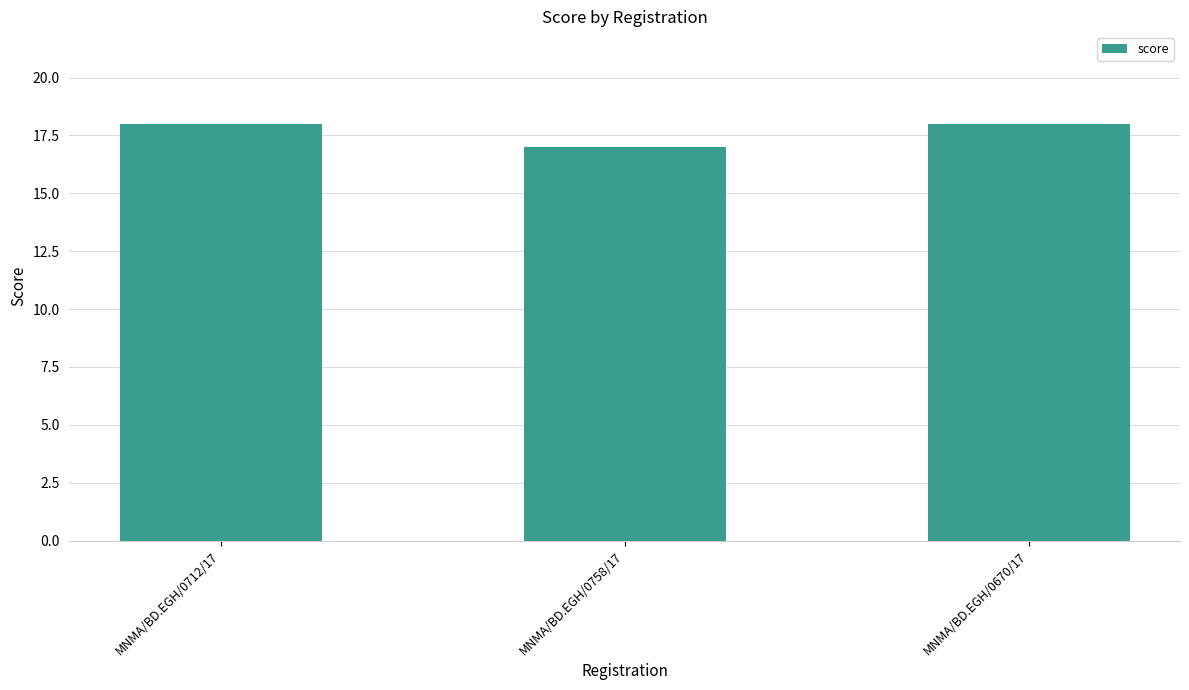

What is the approximate value at MNMA/BD.EGH/0712/17?

18